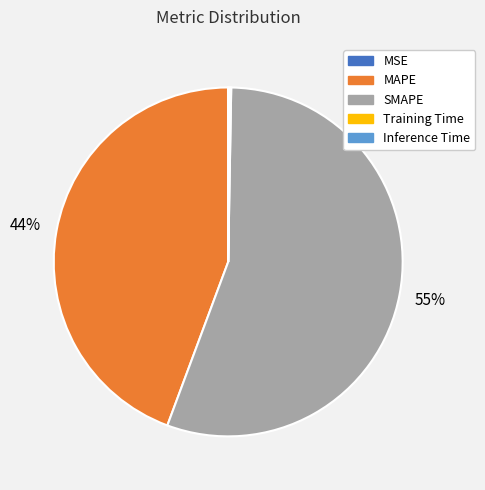

What is the largest slice in the pie chart?

SMAPE